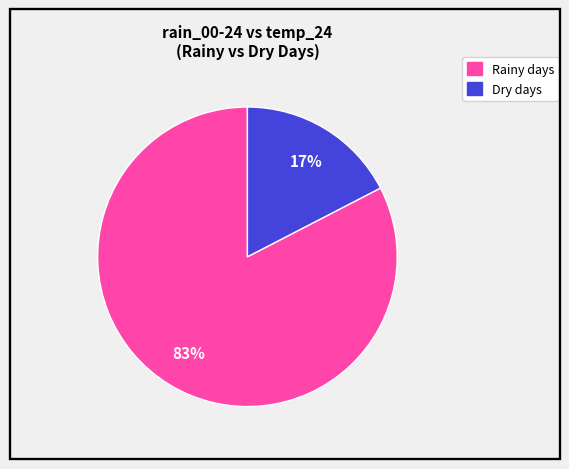

To the nearest percent, what is the average slice percentage?

50%